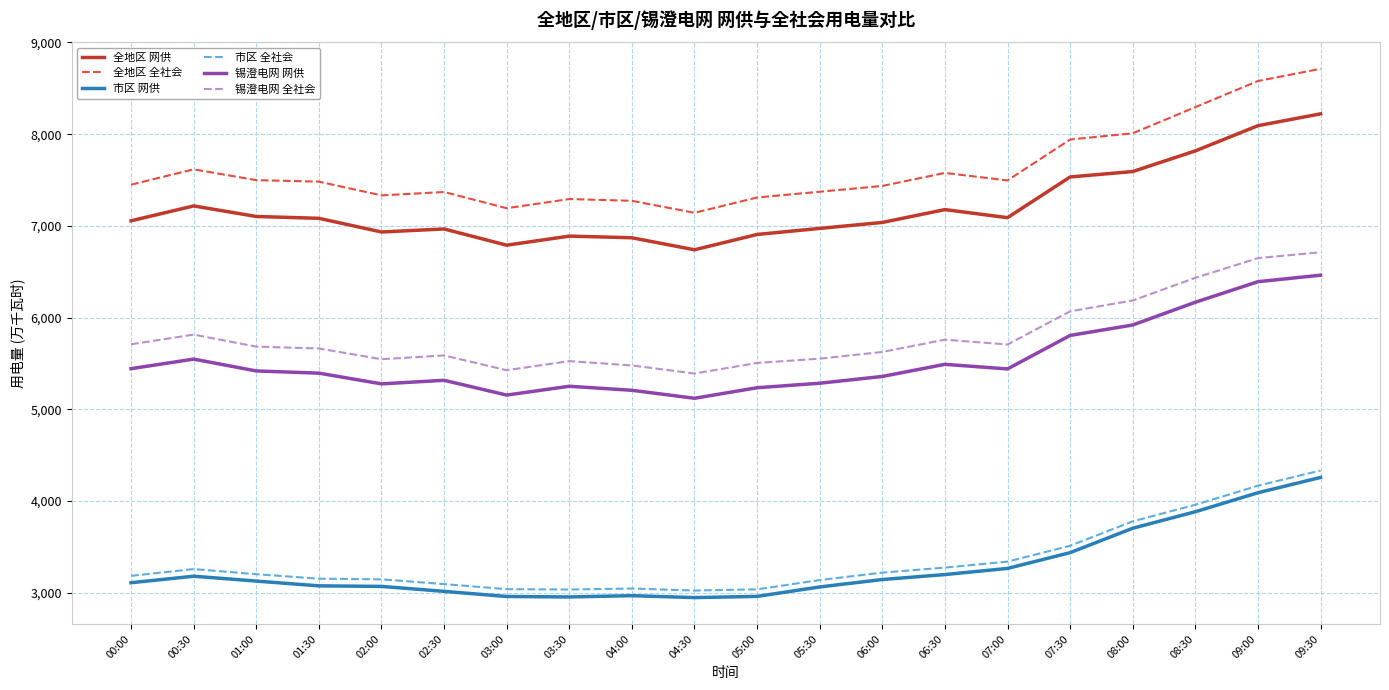

What is the lowest value of the 市区 全社会 series?

3025